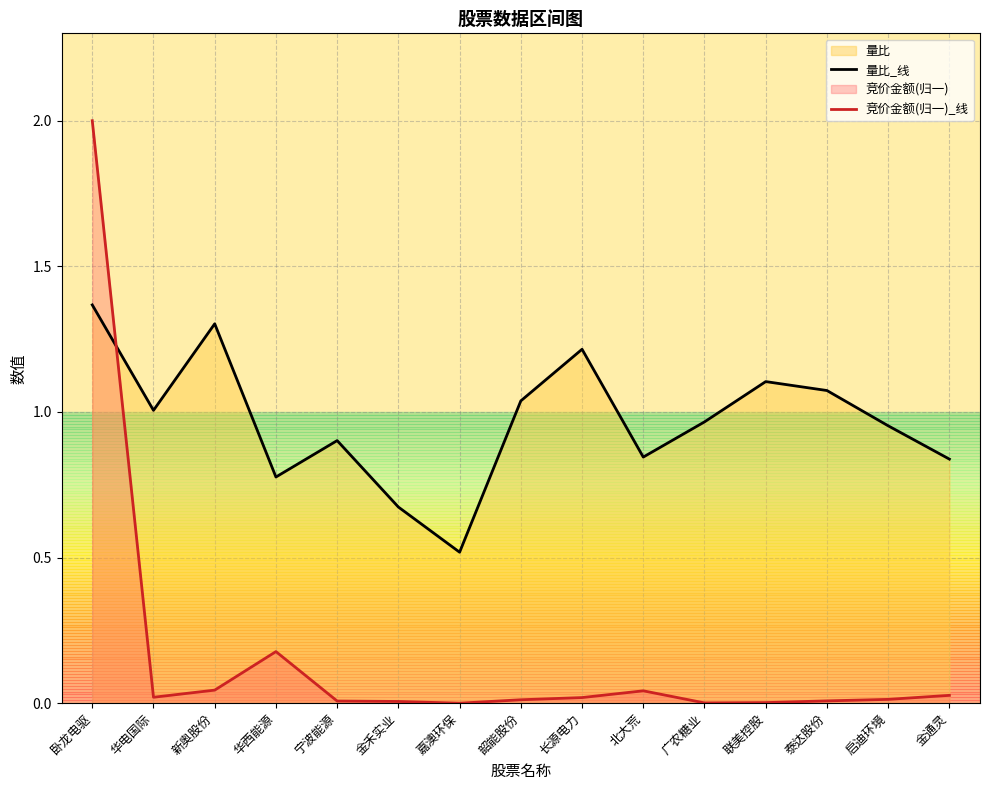

How many interior local peaks does the 竞价金额(归一)_线 series have?

2